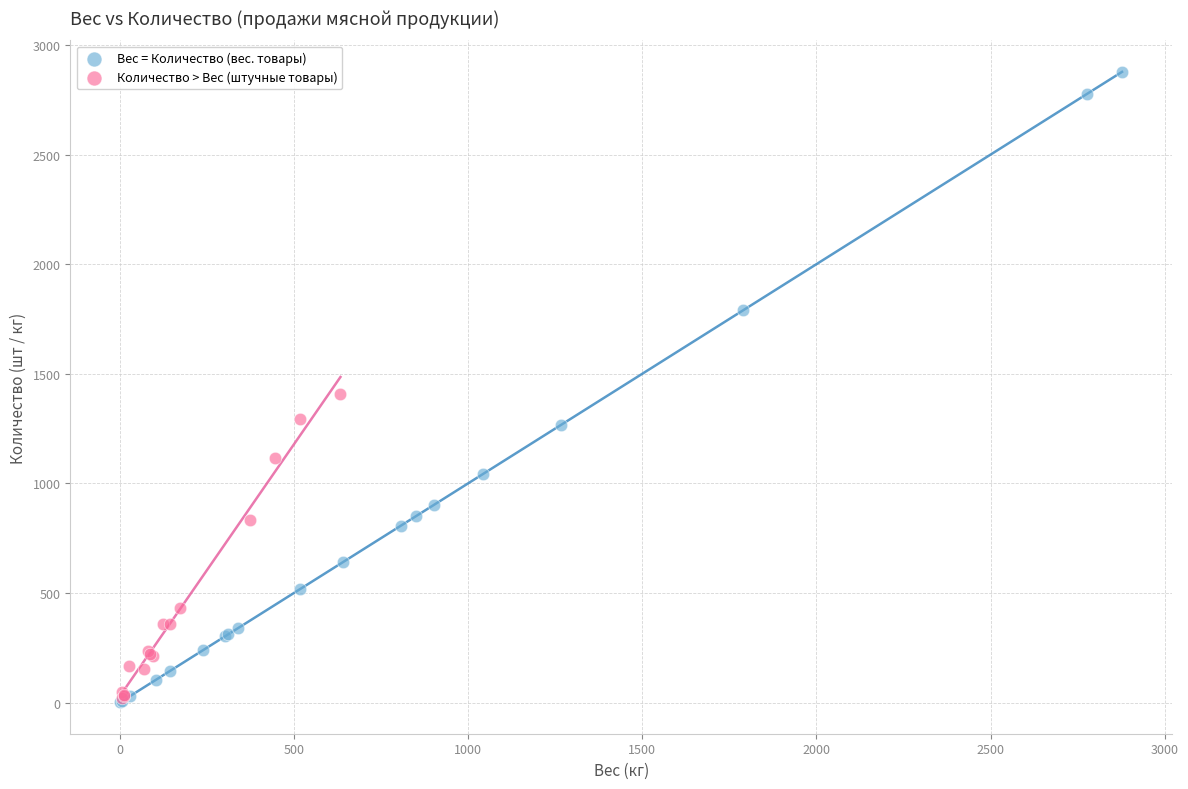

Which series contains the highest Y value?

Вес = Количество (вес. товары)